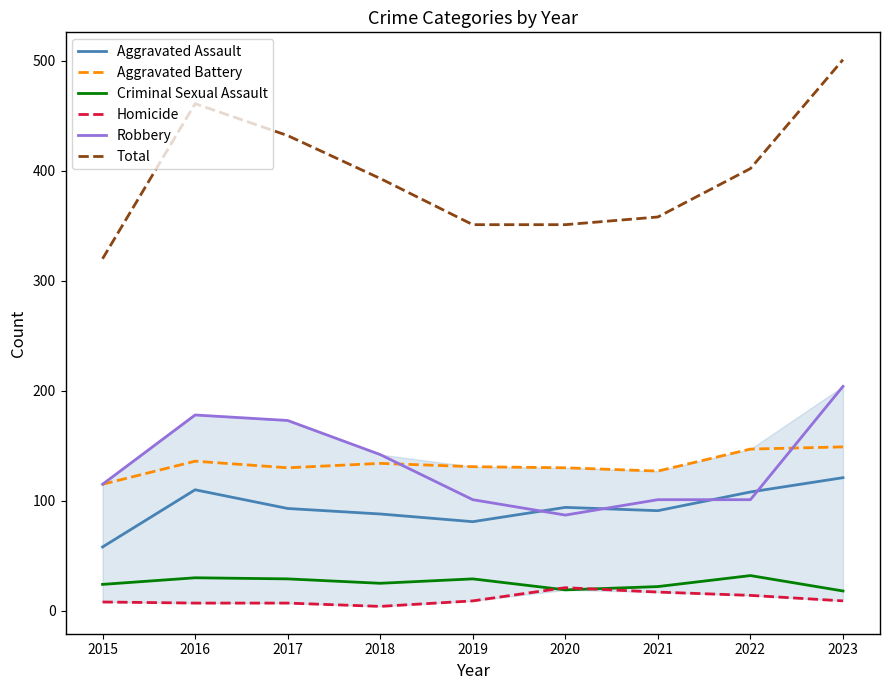

Rank the series at 2017 from lowest to highest value.

Homicide, Criminal Sexual Assault, Aggravated Assault, Aggravated Battery, Robbery, Total